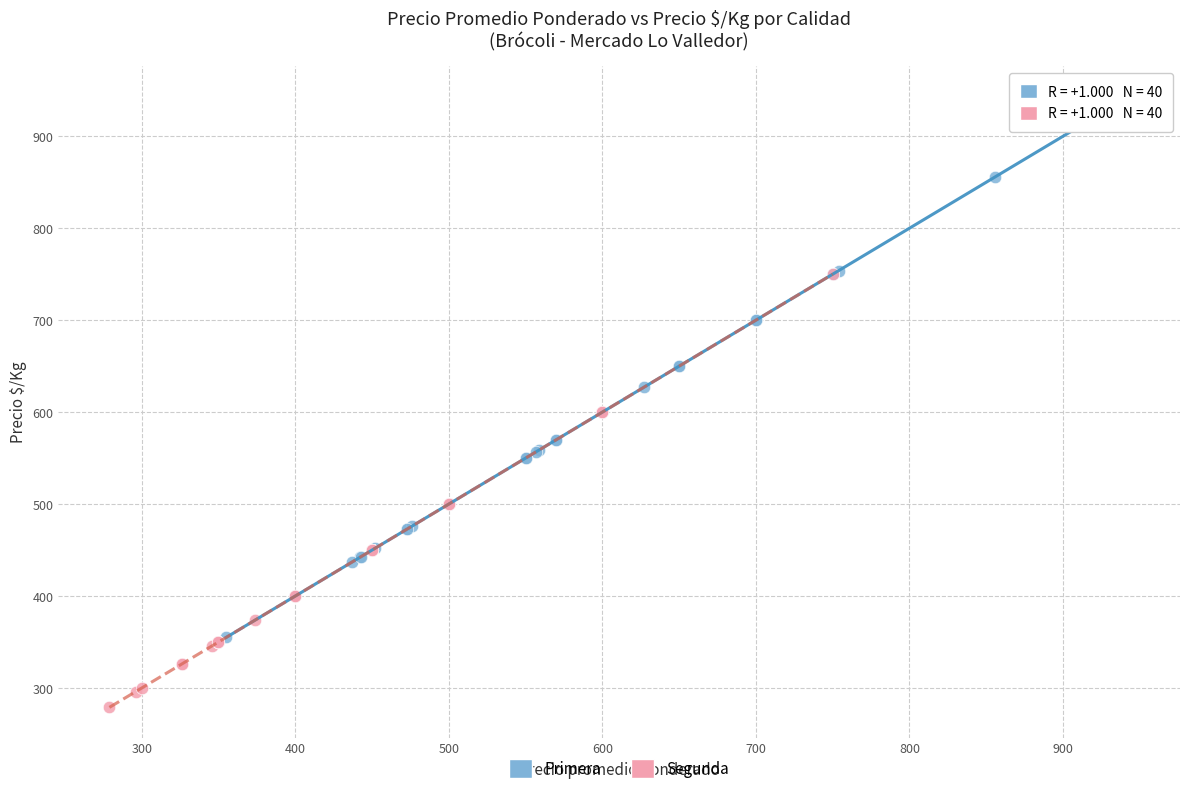

Which series has the largest Y range (max minus min)?

Primera